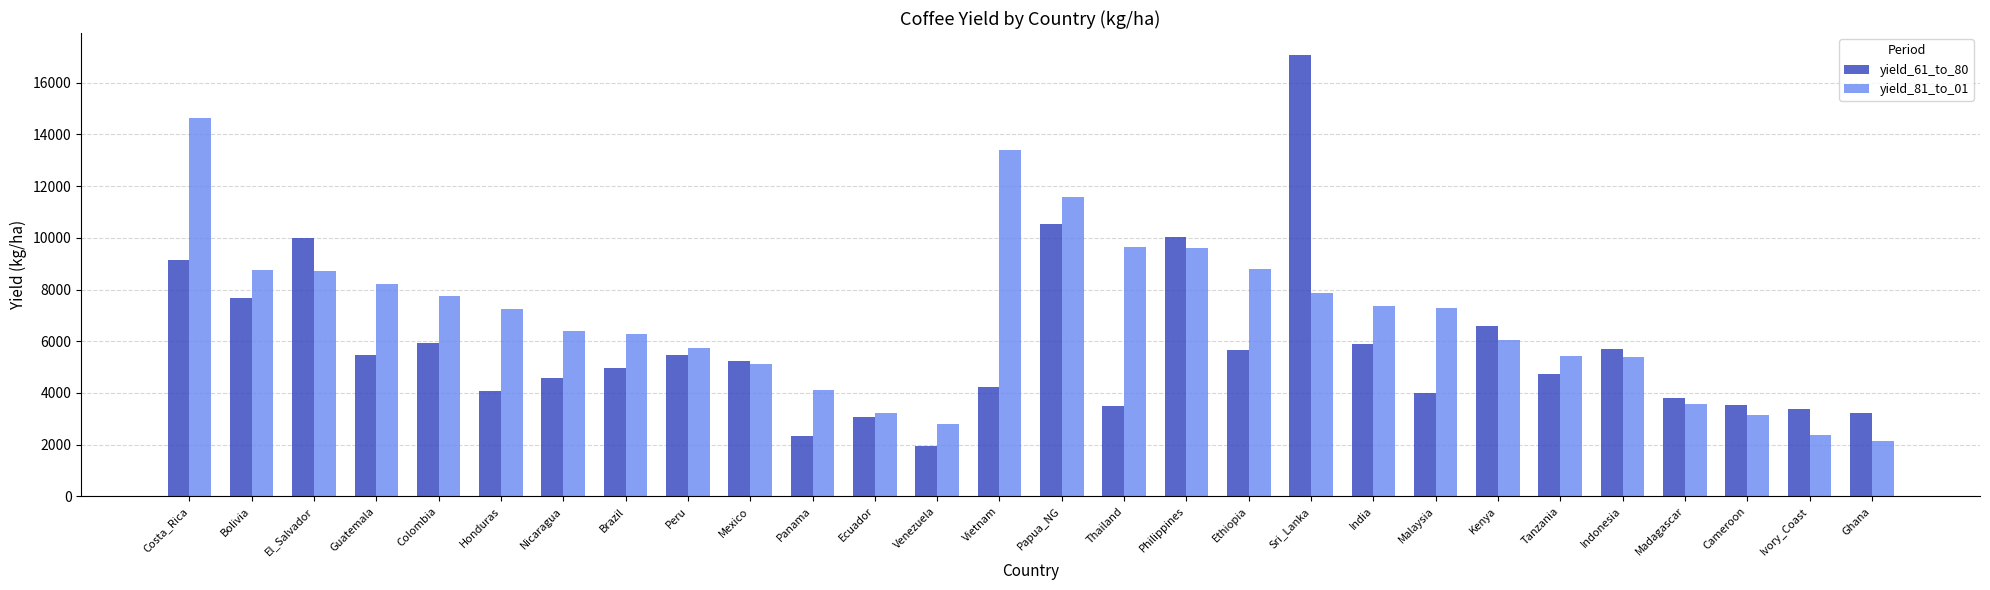

True or false: yield_81_to_01 has a value of 9811 at Malaysia.

False